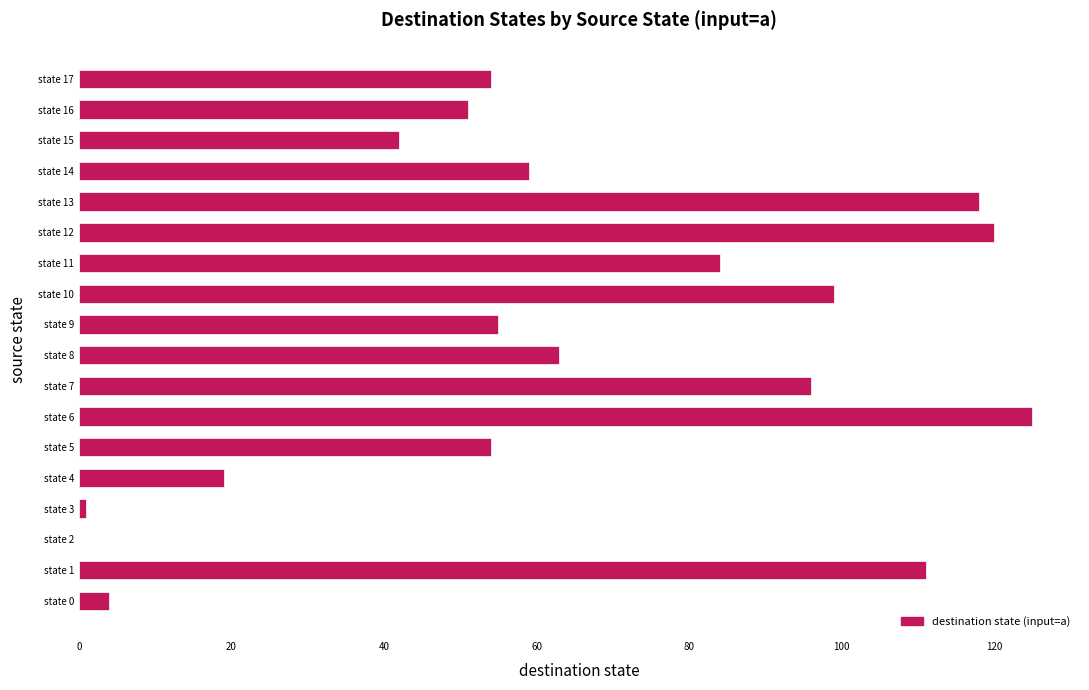

Reading bottom to top, extract all data points from this chart.

state 0=4	state 1=111	state 2=0	state 3=1	state 4=19	state 5=54	state 6=125	state 7=96	state 8=63	state 9=55	state 10=99	state 11=84	state 12=120	state 13=118	state 14=59	state 15=42	state 16=51	state 17=54